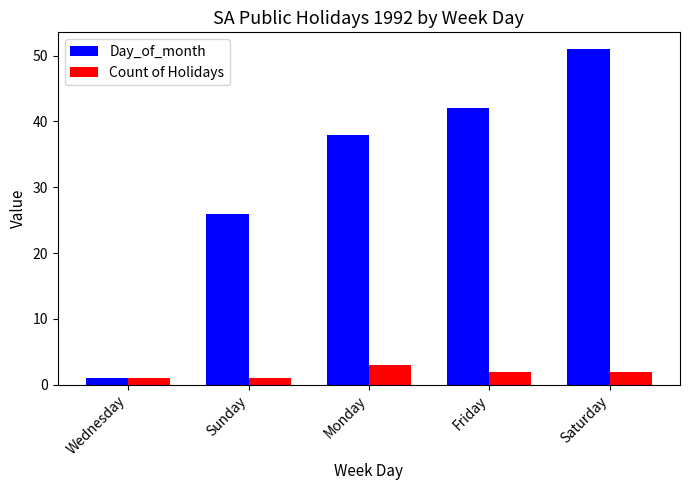

Reading left to right, what are all the values shown in this chart?

Day_of_month: 1	26	38	42	51
Count of Holidays: 1	1	3	2	2